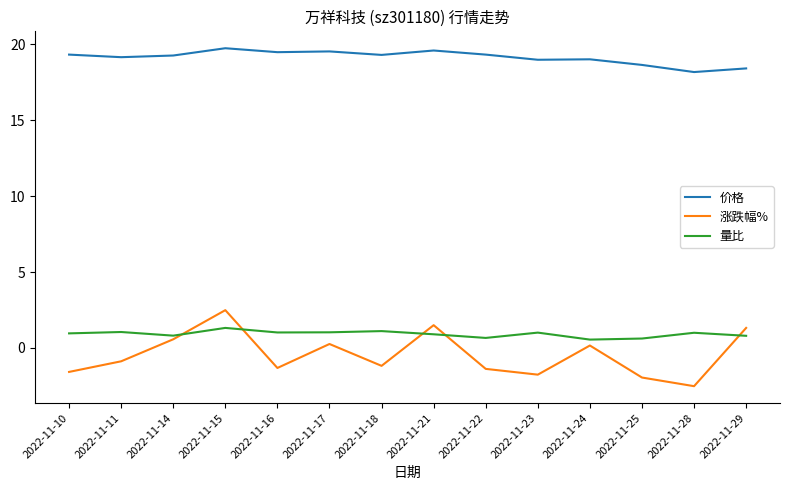

How many lines are shown in the chart?

3